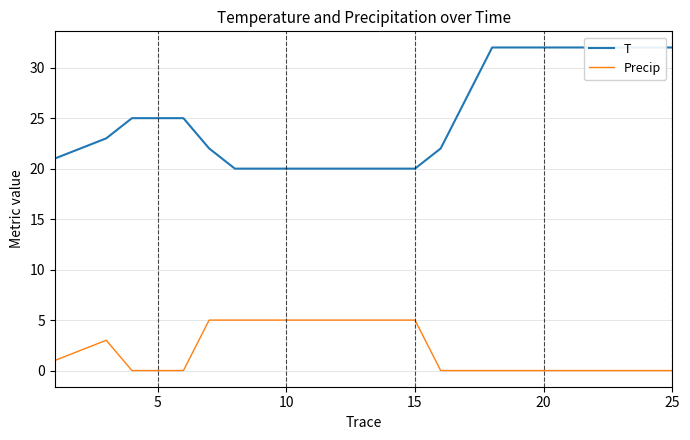

Is it true that Precip equals 0 at 20?

True